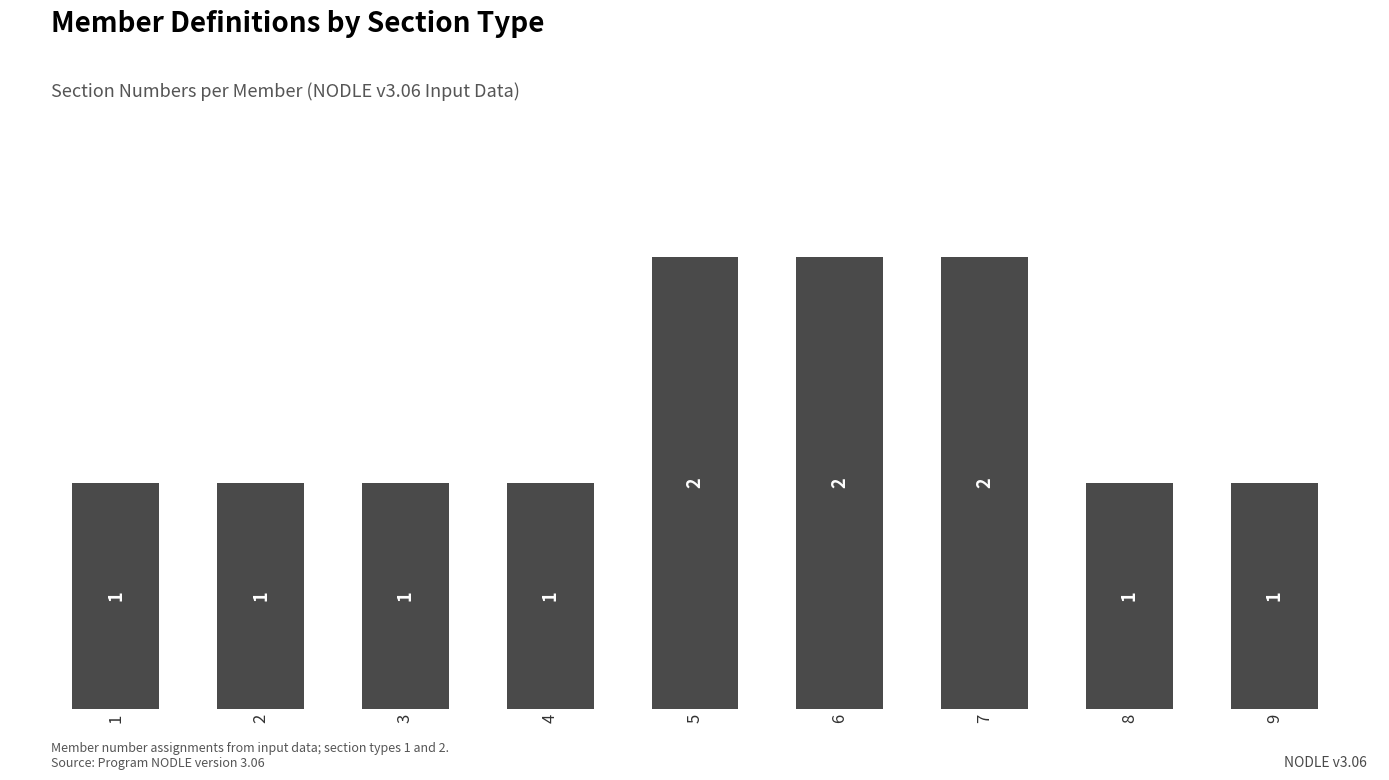

Is it true that the value at 7 is 3?

False